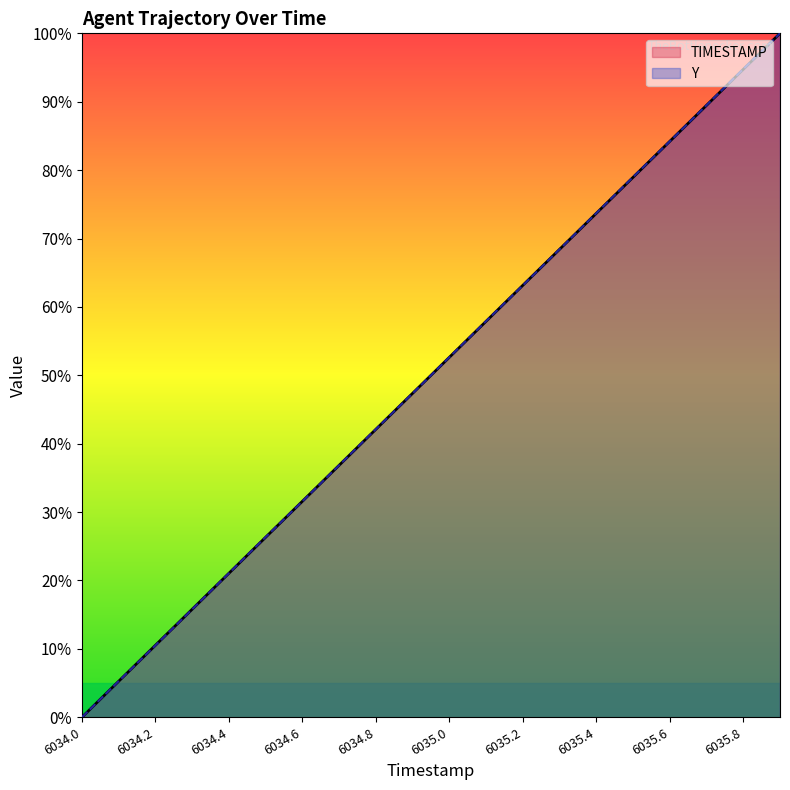

Is the value of Y at 6034.1 greater than the value of TIMESTAMP at 6034.5?

No